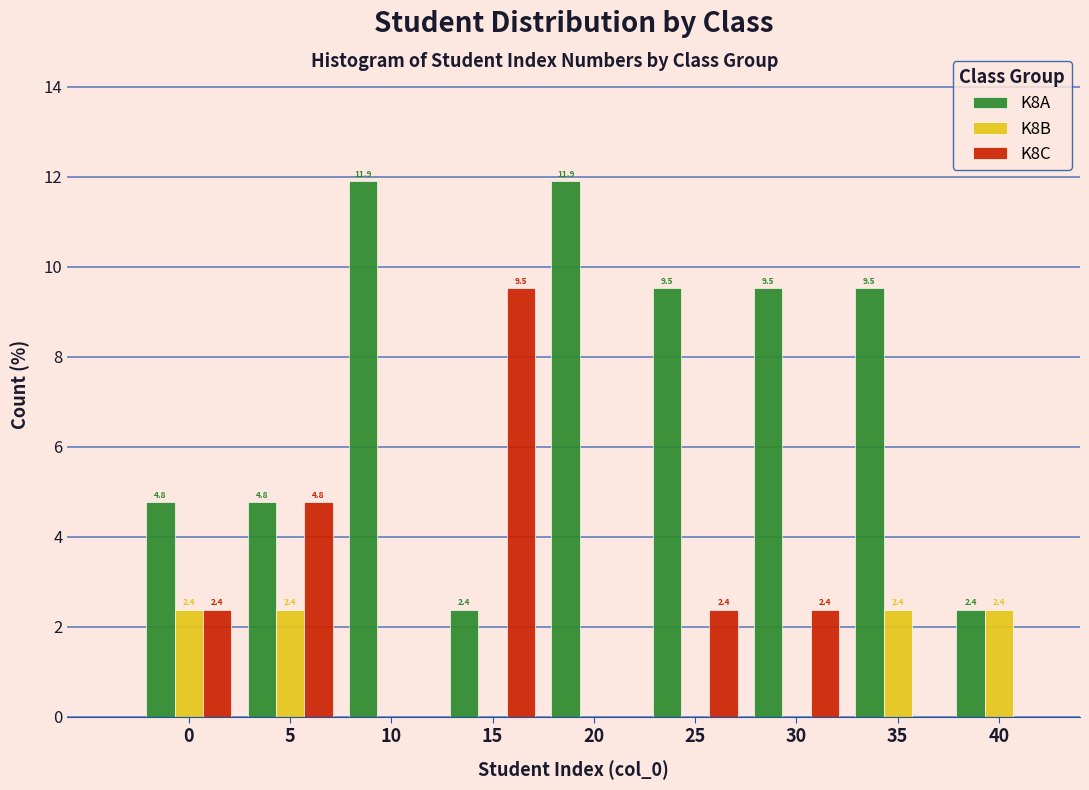

Reading left to right, list all the values displayed in this chart.

K8A: 0=4.8	5=4.8	10=11.9	15=2.4	20=11.9	25=9.5	30=9.5	35=9.5	40=2.4
K8B: 0=2.4	5=2.4	10=0.0	15=0.0	20=0.0	25=0.0	30=0.0	35=2.4	40=2.4
K8C: 0=2.4	5=4.8	10=0.0	15=9.5	20=0.0	25=2.4	30=2.4	35=0.0	40=0.0